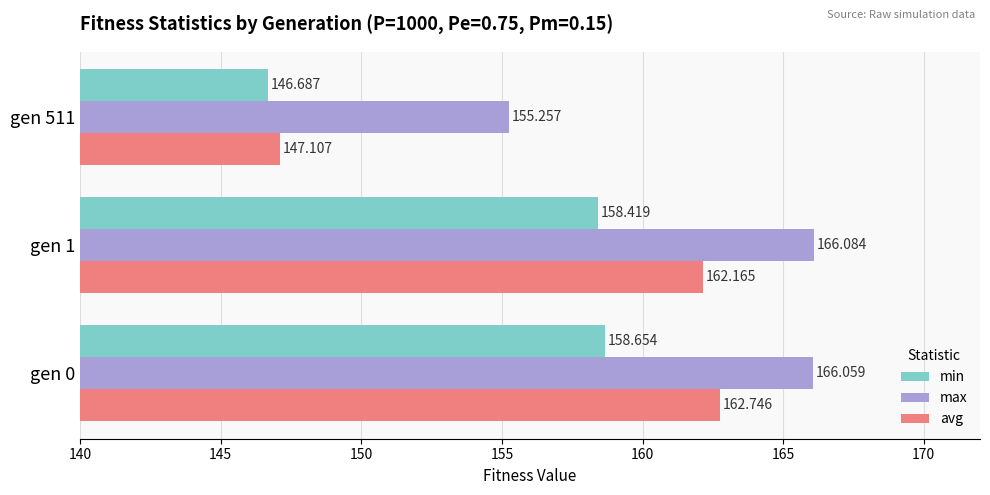

Is the value of min at gen 1 greater than the value of max at gen 0?

No